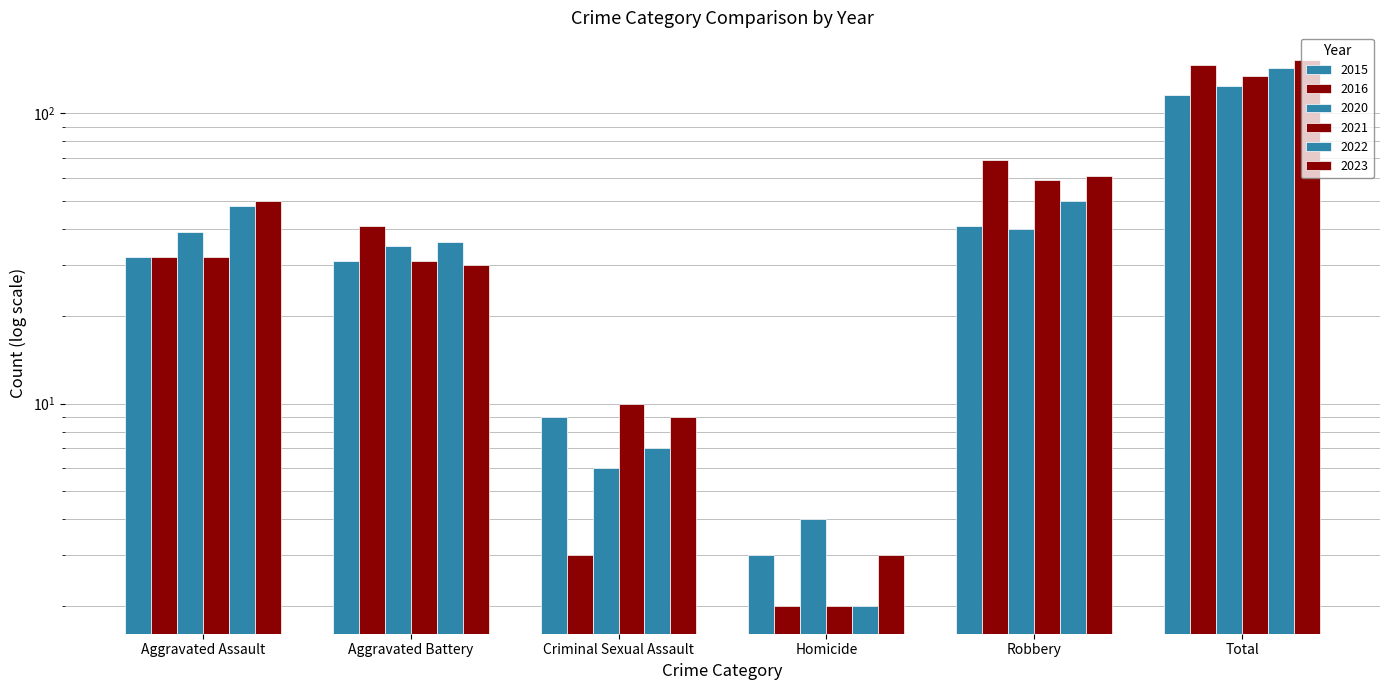

Rank the series at Aggravated Battery from highest to lowest value.

2016, 2022, 2020, 2015, 2021, 2023